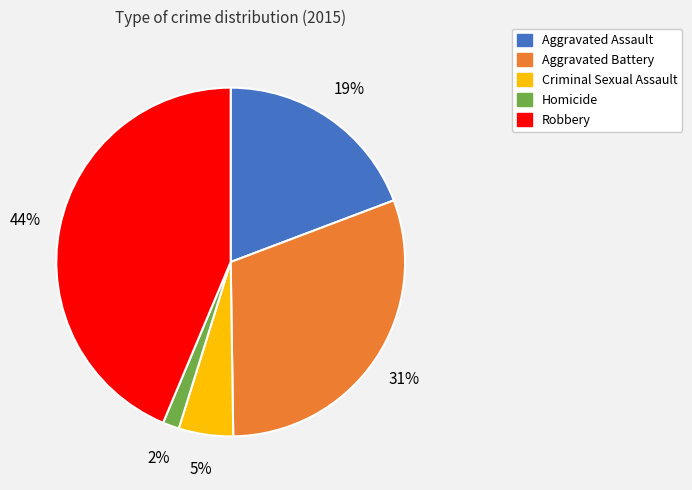

How many slices are in this pie chart?

5